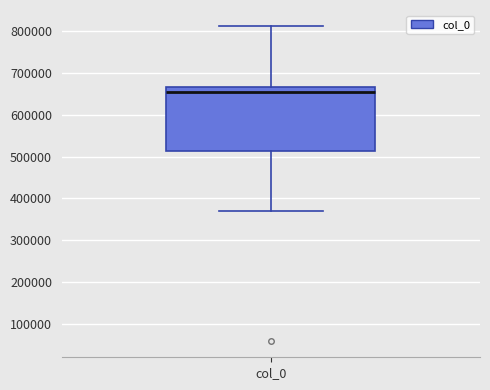

Read this box plot against the y-axis: the position of the median line, the range covered by the box, and the ends of both whiskers. The values are not printed on the chart, so give them approximately, as read against the axis.

median 660000, box 510000 to 670000, whiskers 370000 to 810000